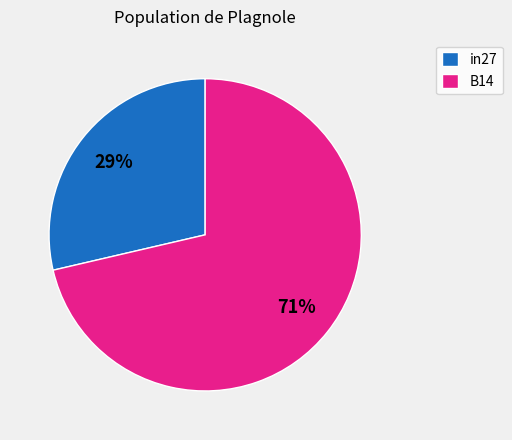

How many segments does this pie chart have?

2